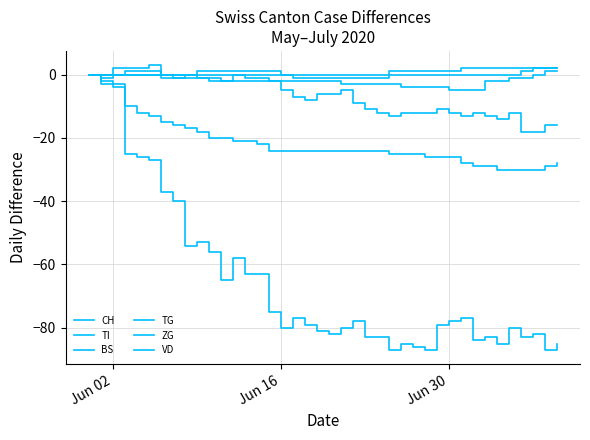

What is the minimum value shown in the chart?

-87